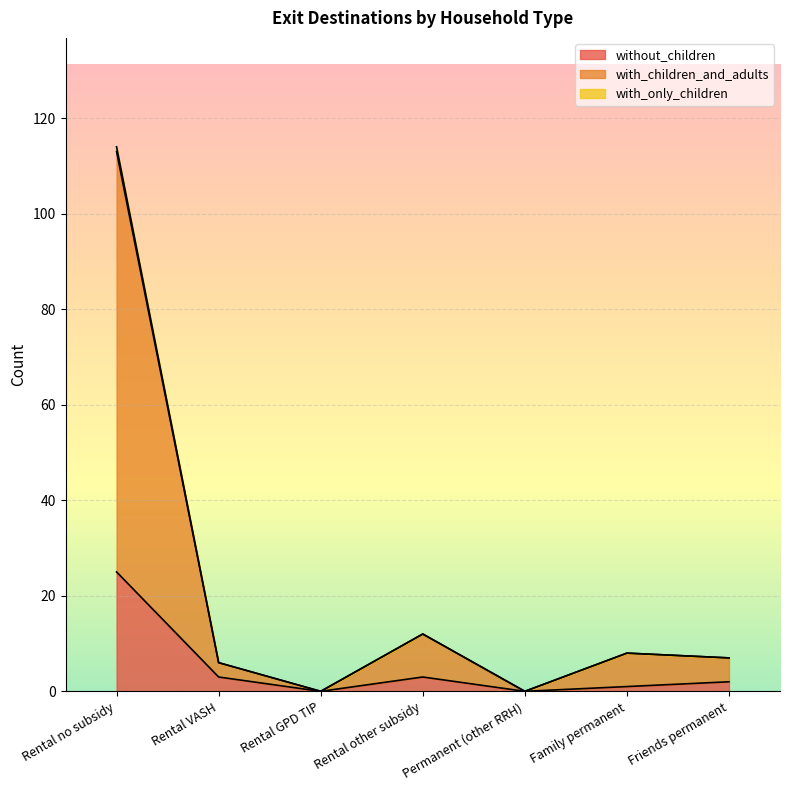

True or false: with_children_and_adults has a value of 8 at Family permanent.

True